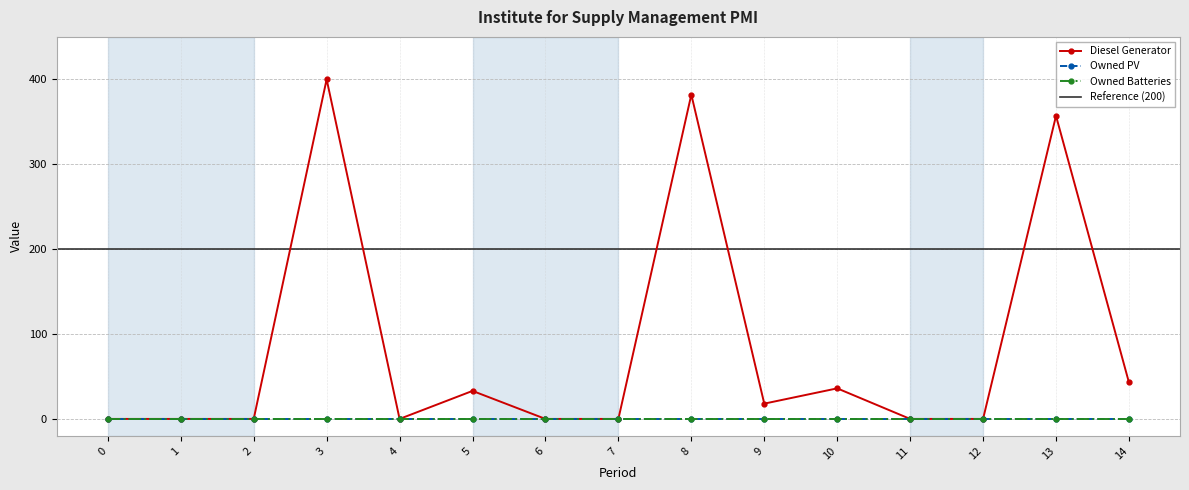

Reading left to right, extract all data points from this chart.

Diesel Generator: 0	0	0	400	0	33	0	0	382	18	36	0	0	357	43
Owned PV: 0	0	0	0	0	0	0	0	0	0	0	0	0	0	0
Owned Batteries: 0	0	0	0	0	0	0	0	0	0	0	0	0	0	0